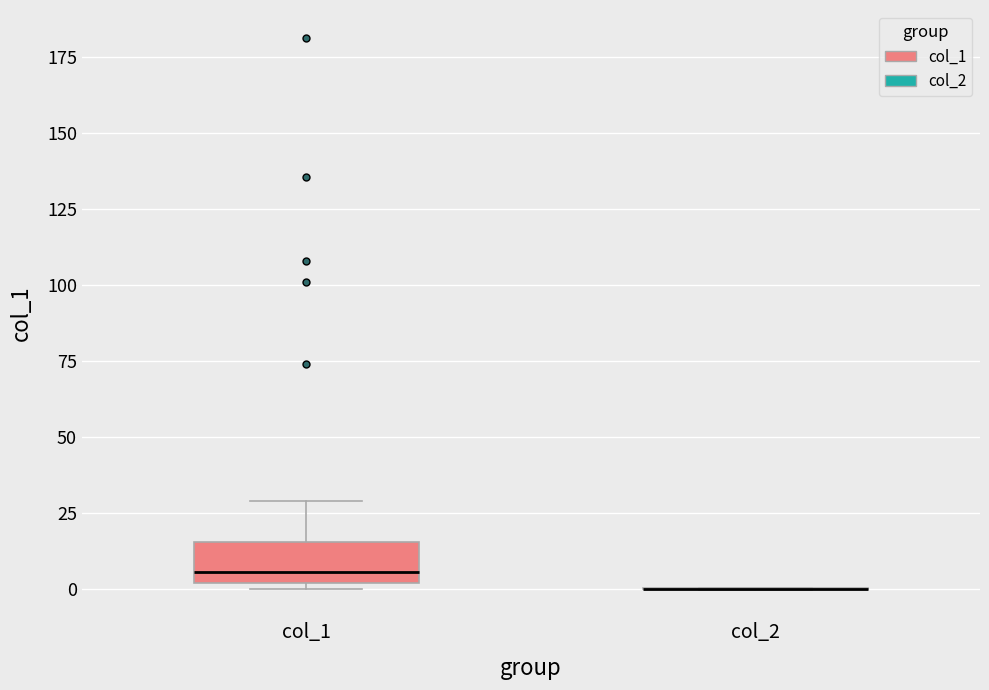

Comparing the boxes themselves (not the whiskers), which one is the tallest?

col_1